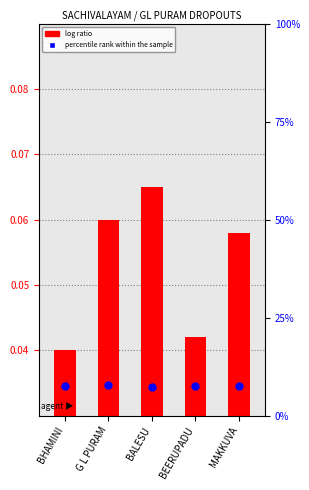

Which series has the largest total across all categories?

percentile rank within the sample